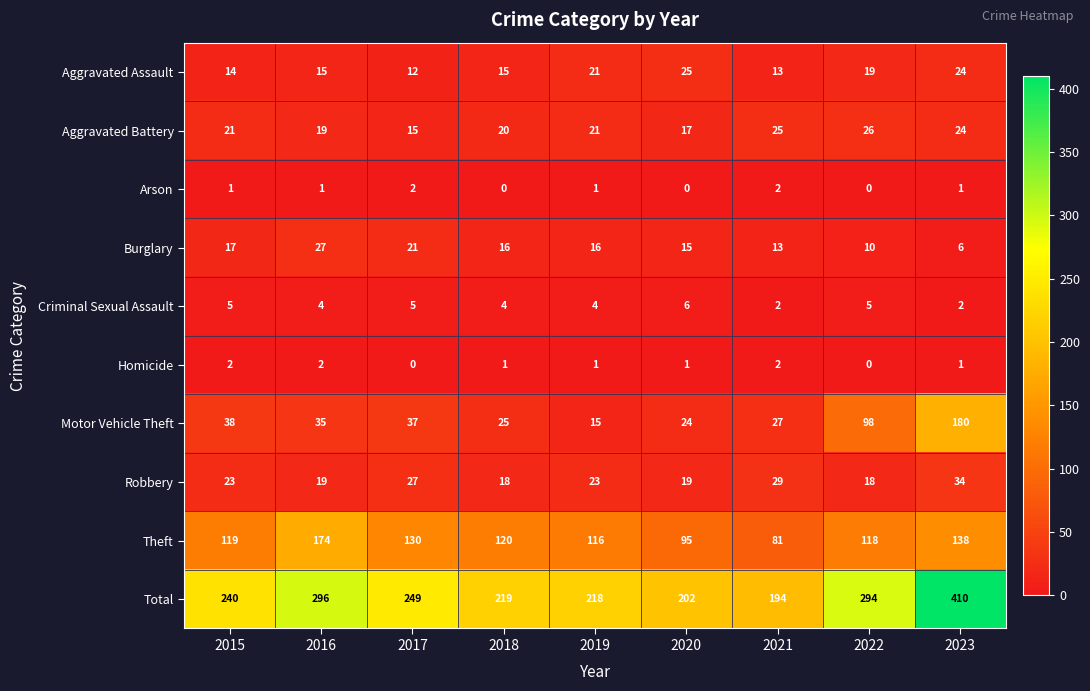

Read the Robbery value at 2020, to the nearest 10.

20